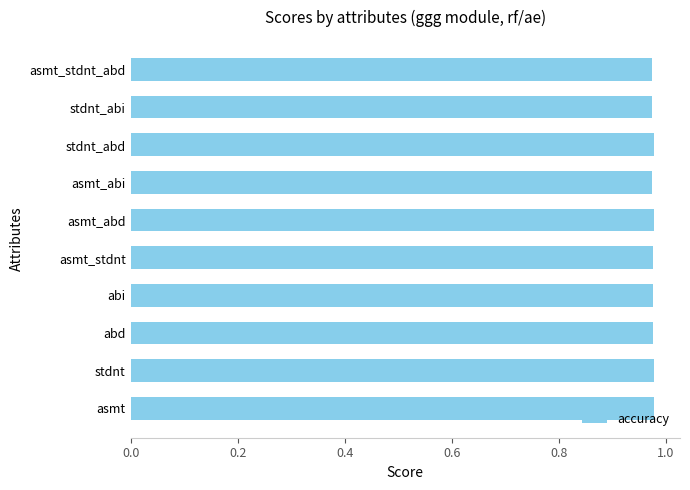

The value at asmt is 0.5. True or false?

False